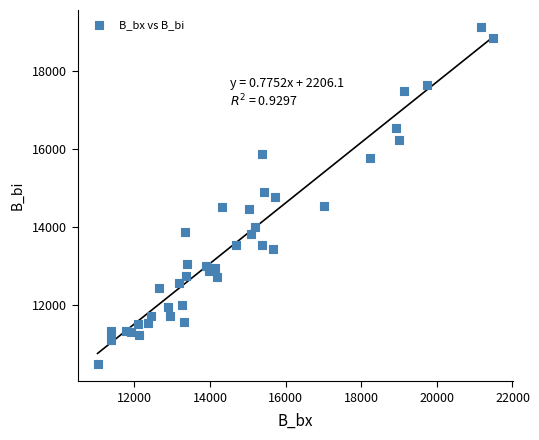

What is the range of X values (max minus min)?

10460.3